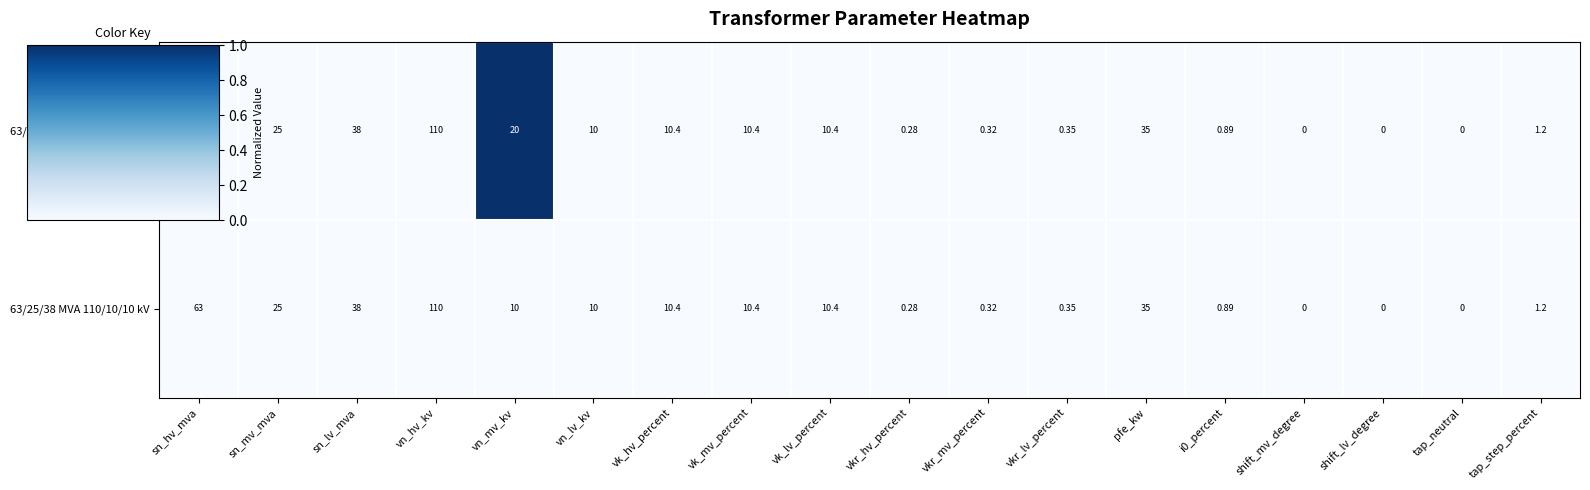

Which category has the highest value in the 63/25/38 MVA 110/10/10 kV series?

vn_hv_kv